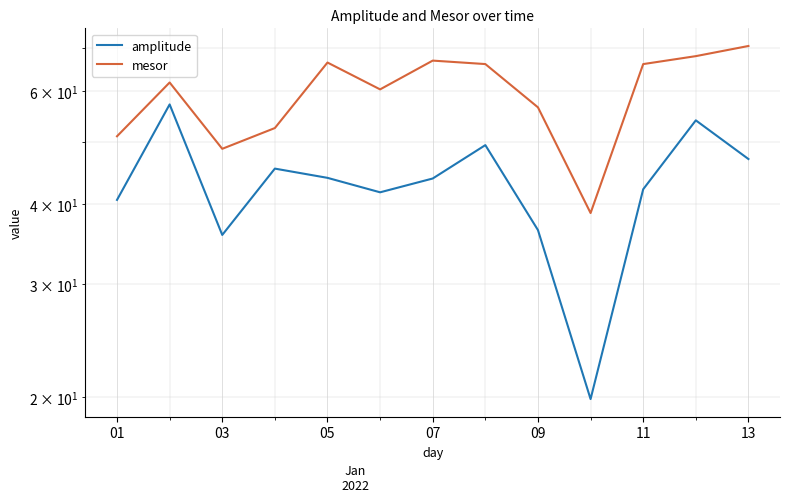

At how many categories does at least one series exceed 38?

13